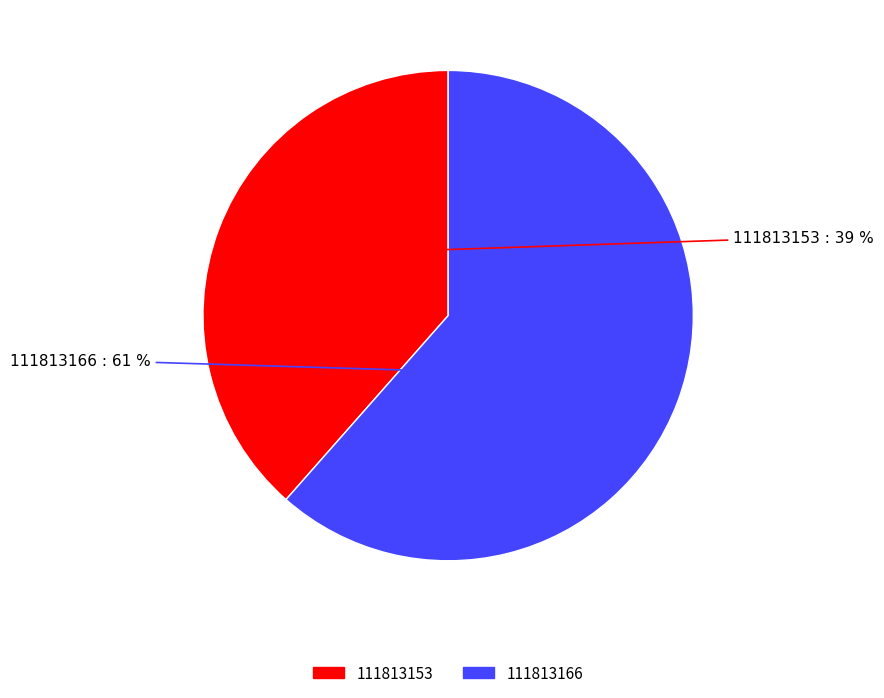

Approximately how many times larger is the value at 111813166 compared to 111813153?

1.6